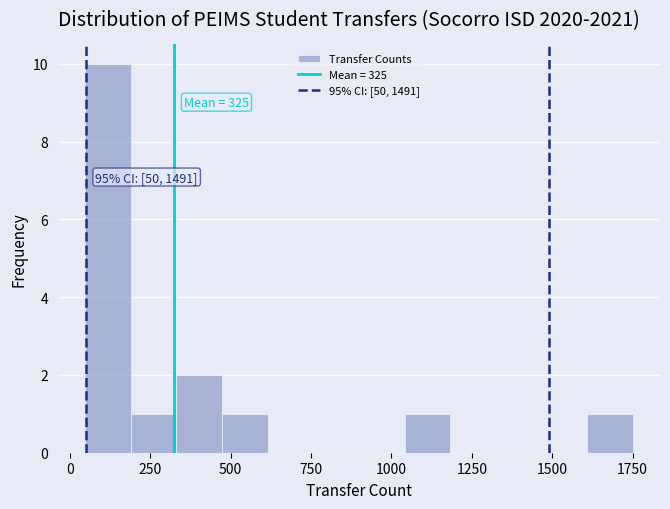

Around what value on the x-axis is the tallest bar? Give the approximate position of its centre, as read against the axis.

100